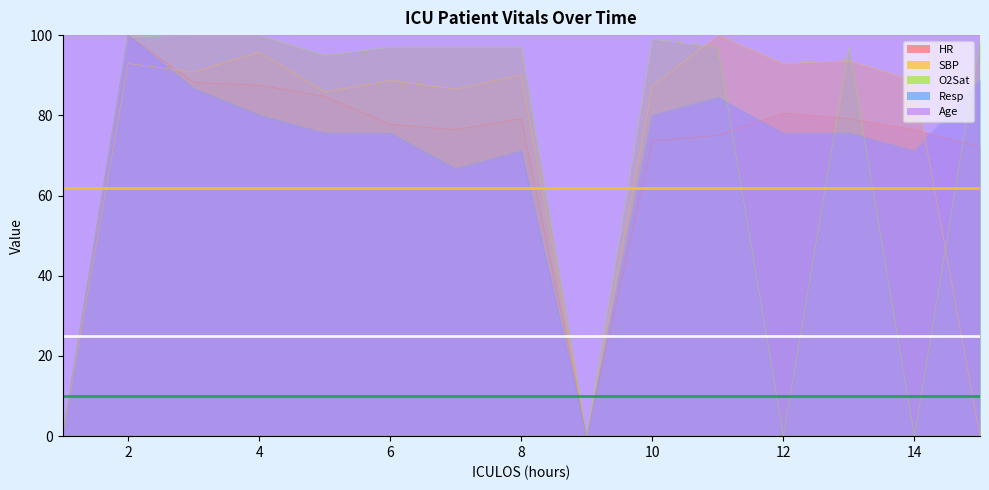

At which category does SBP reach its first local valley?

3